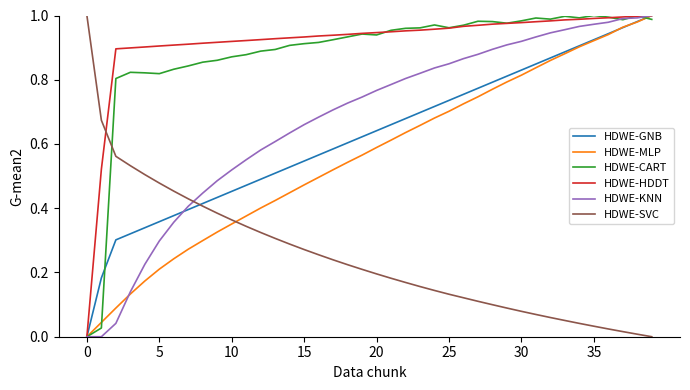

How many intersections are there between HDWE-SVC and HDWE-KNN?

1